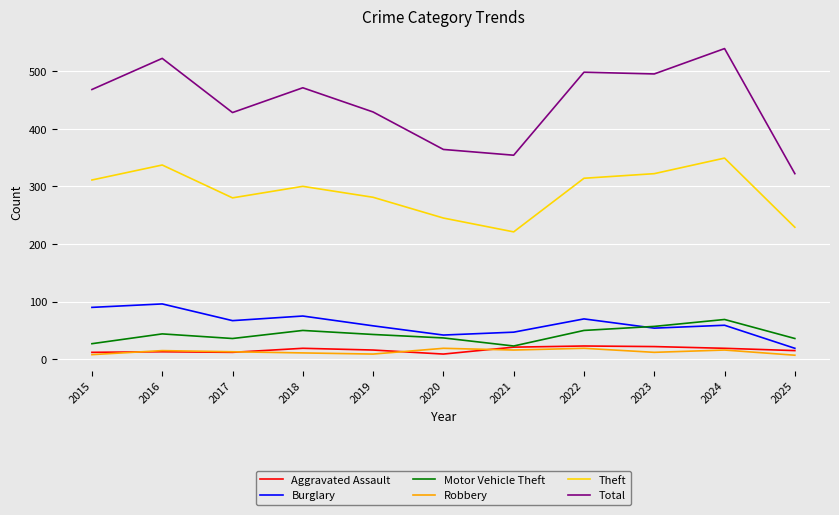

What is the sum of the Motor Vehicle Theft values at 2025 and 2021?

59